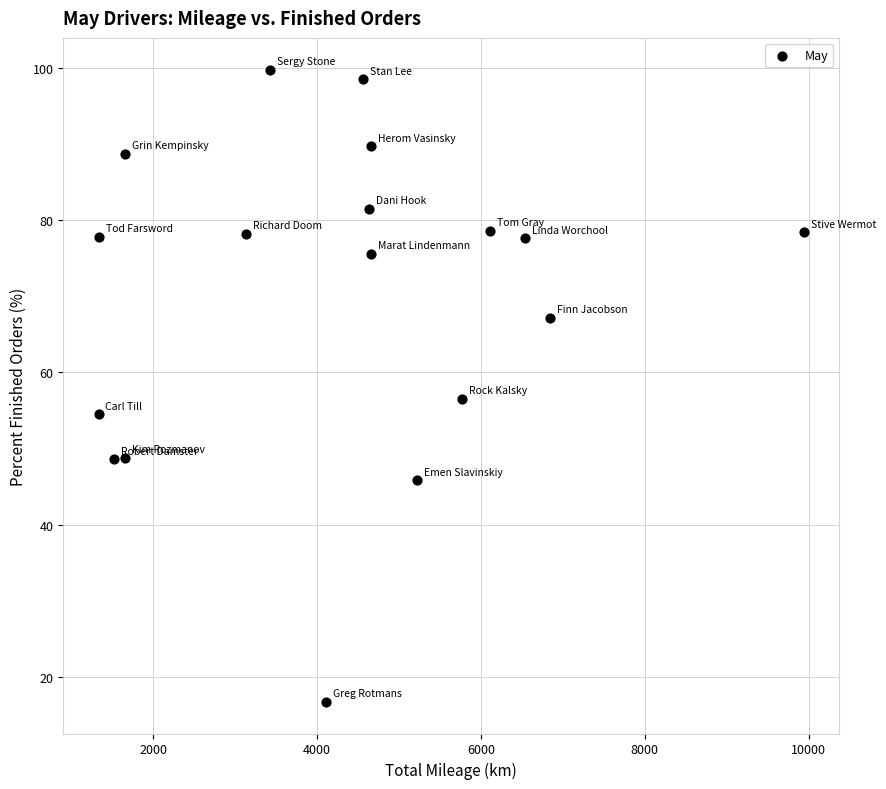

What is the range of Y values (max minus min)?

83.1